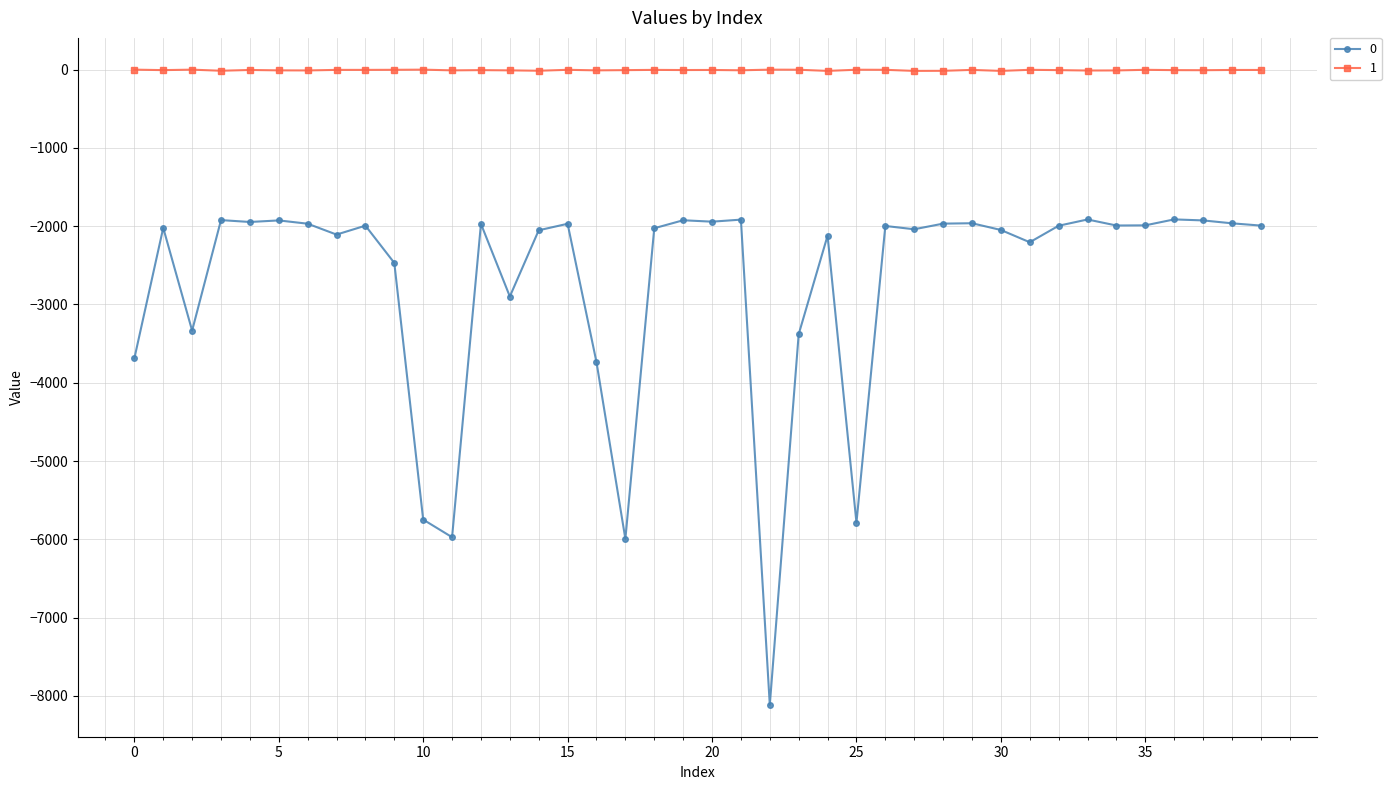

True or false: 1 has more than 2 interior local peaks.

True